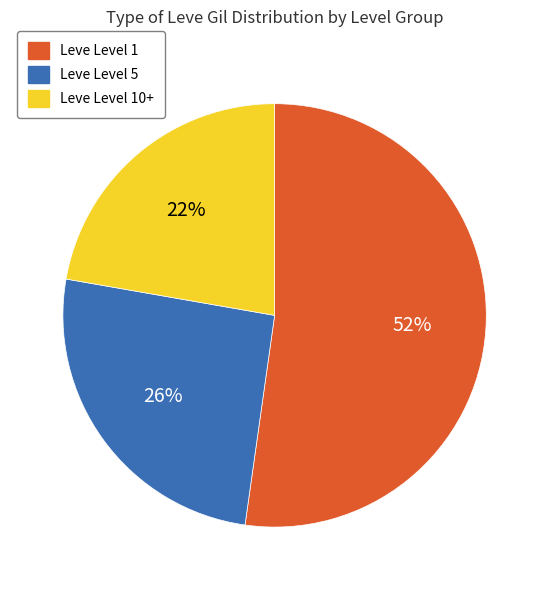

To the nearest percent, what is the average slice percentage?

33%